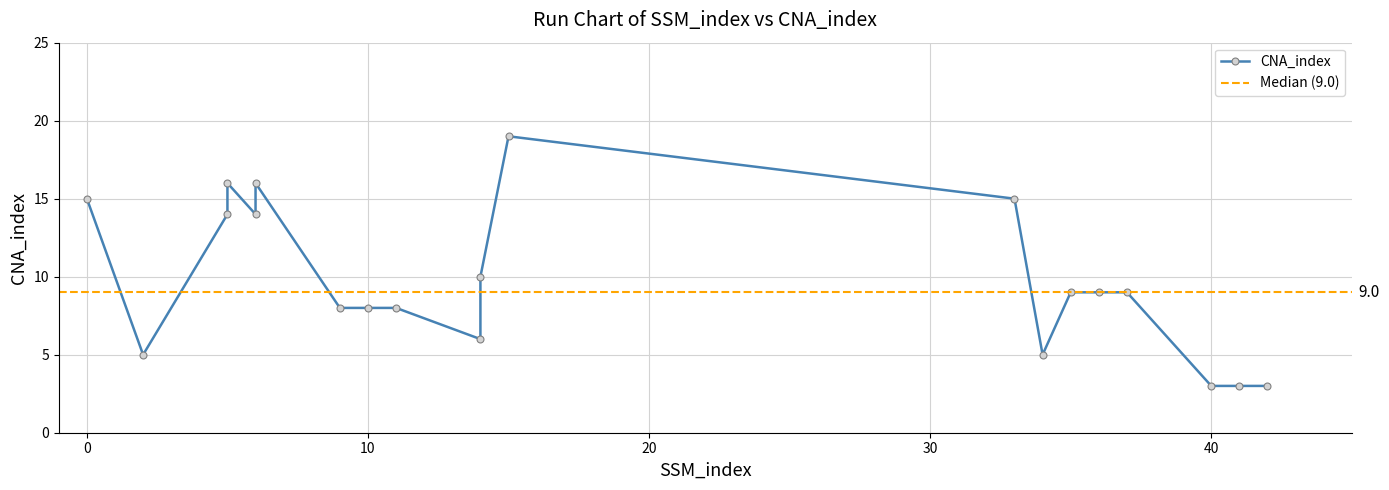

What is the sum of the values at 6 and 14?

22